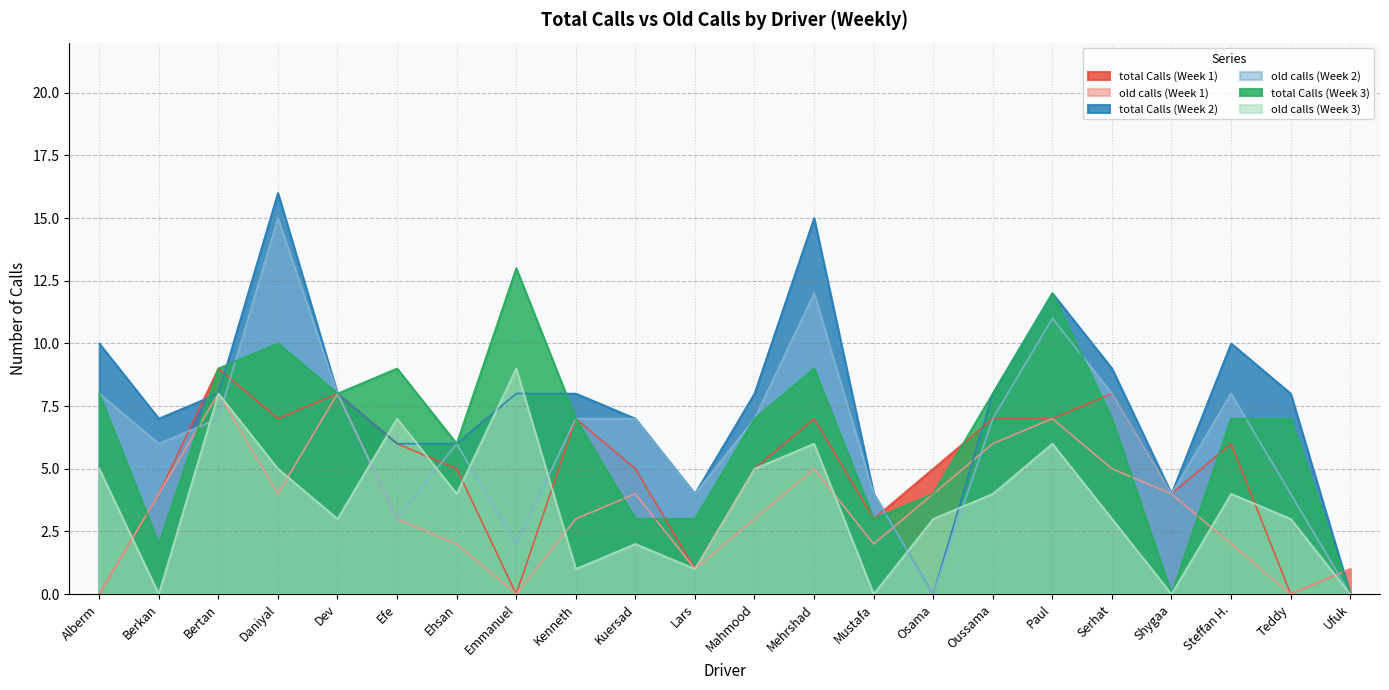

What position from the left is Lars?

11